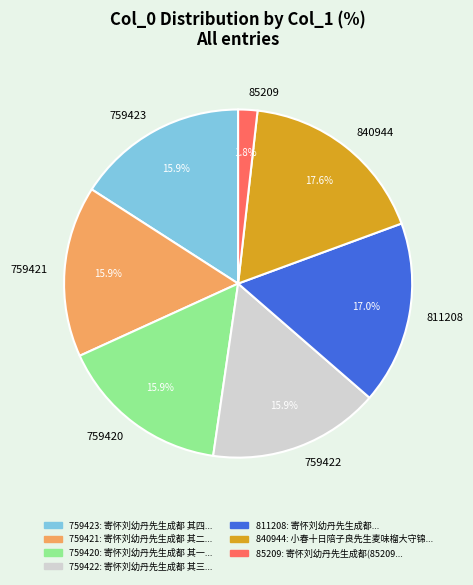

Approximately how many times larger is the value at 759421 compared to 811208?

0.9